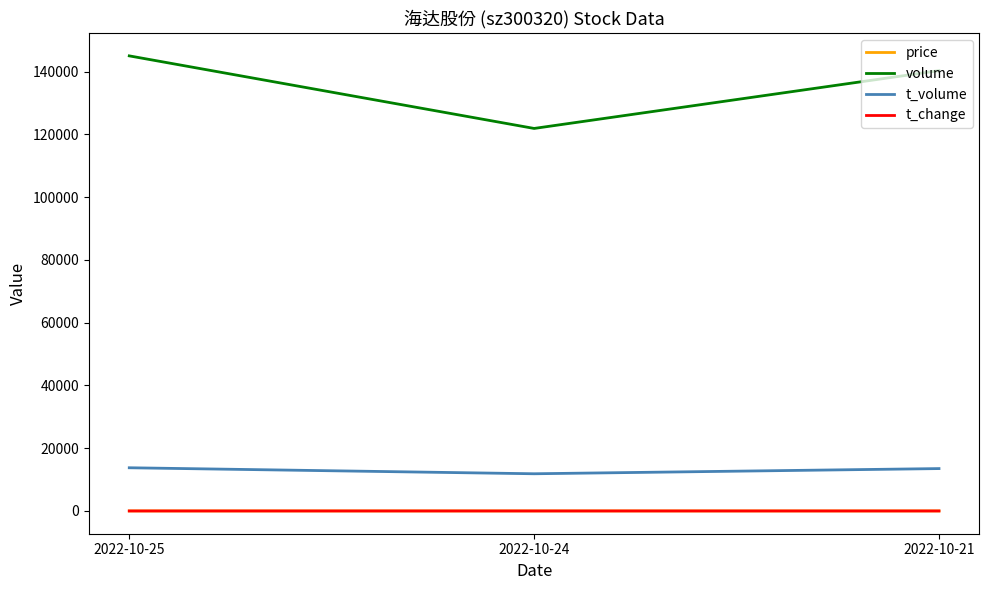

Which series has the largest range (max minus min)?

volume